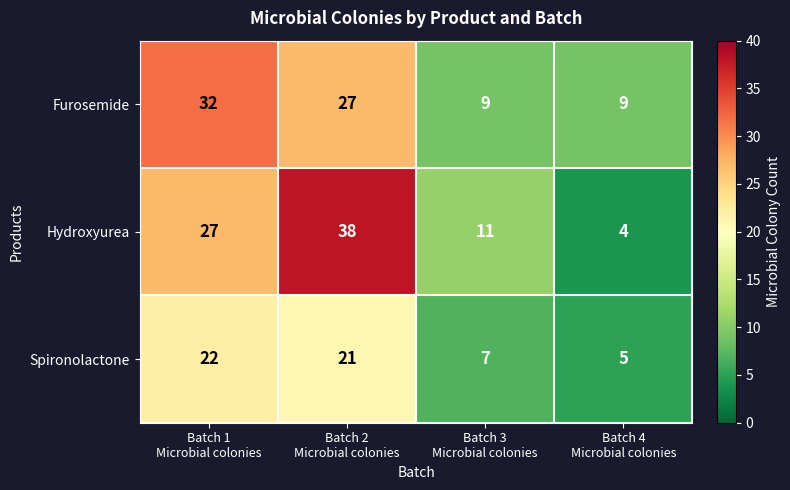

Rank the series by their maximum value, from highest to lowest.

Hydroxyurea, Furosemide, Spironolactone